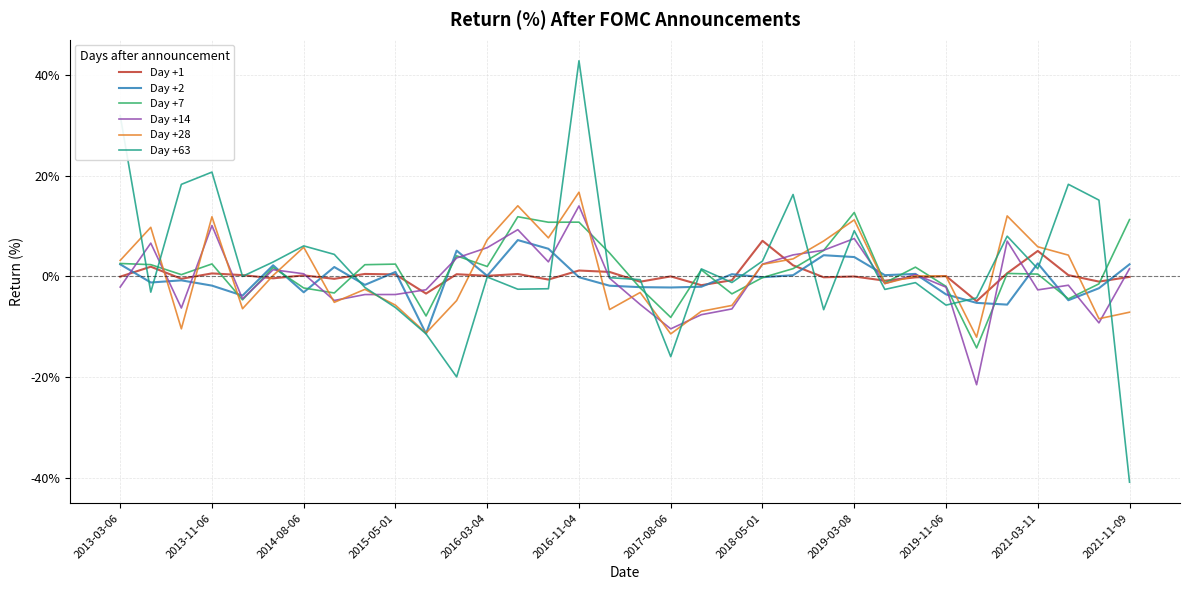

Which series has the widest spread of values?

Day +63